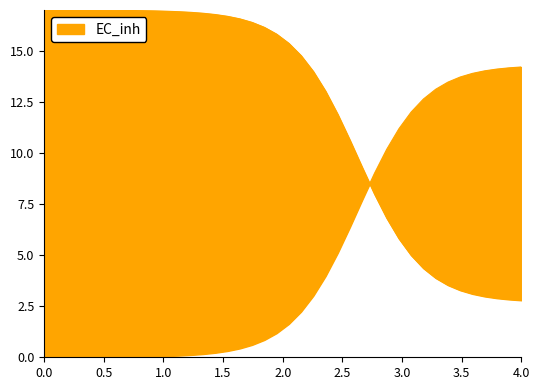

What is the label of the 16th point from the right?

12.040133779264213